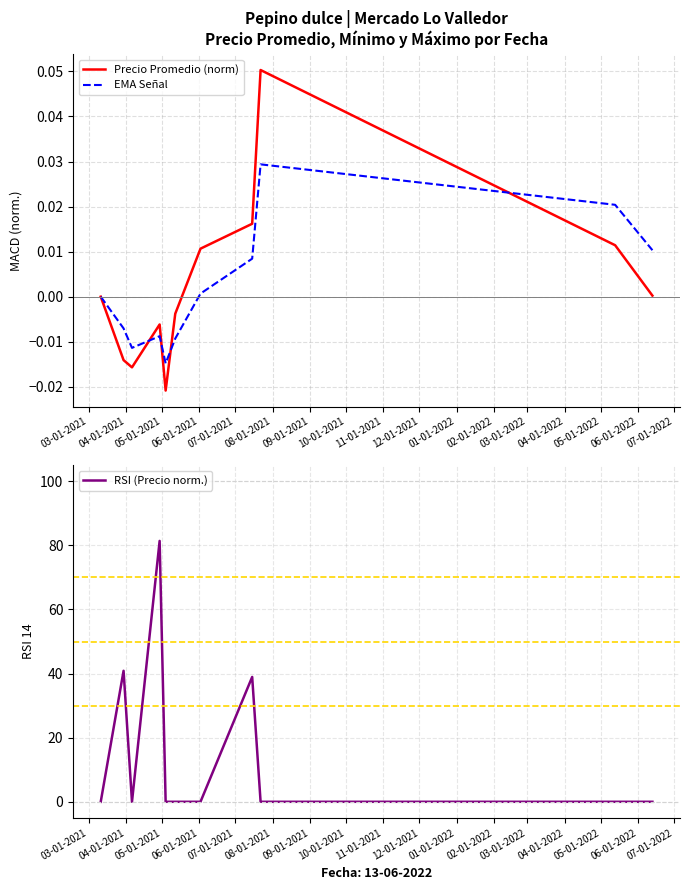

What is the average value of the RSI (Precio norm.) series?

14.7